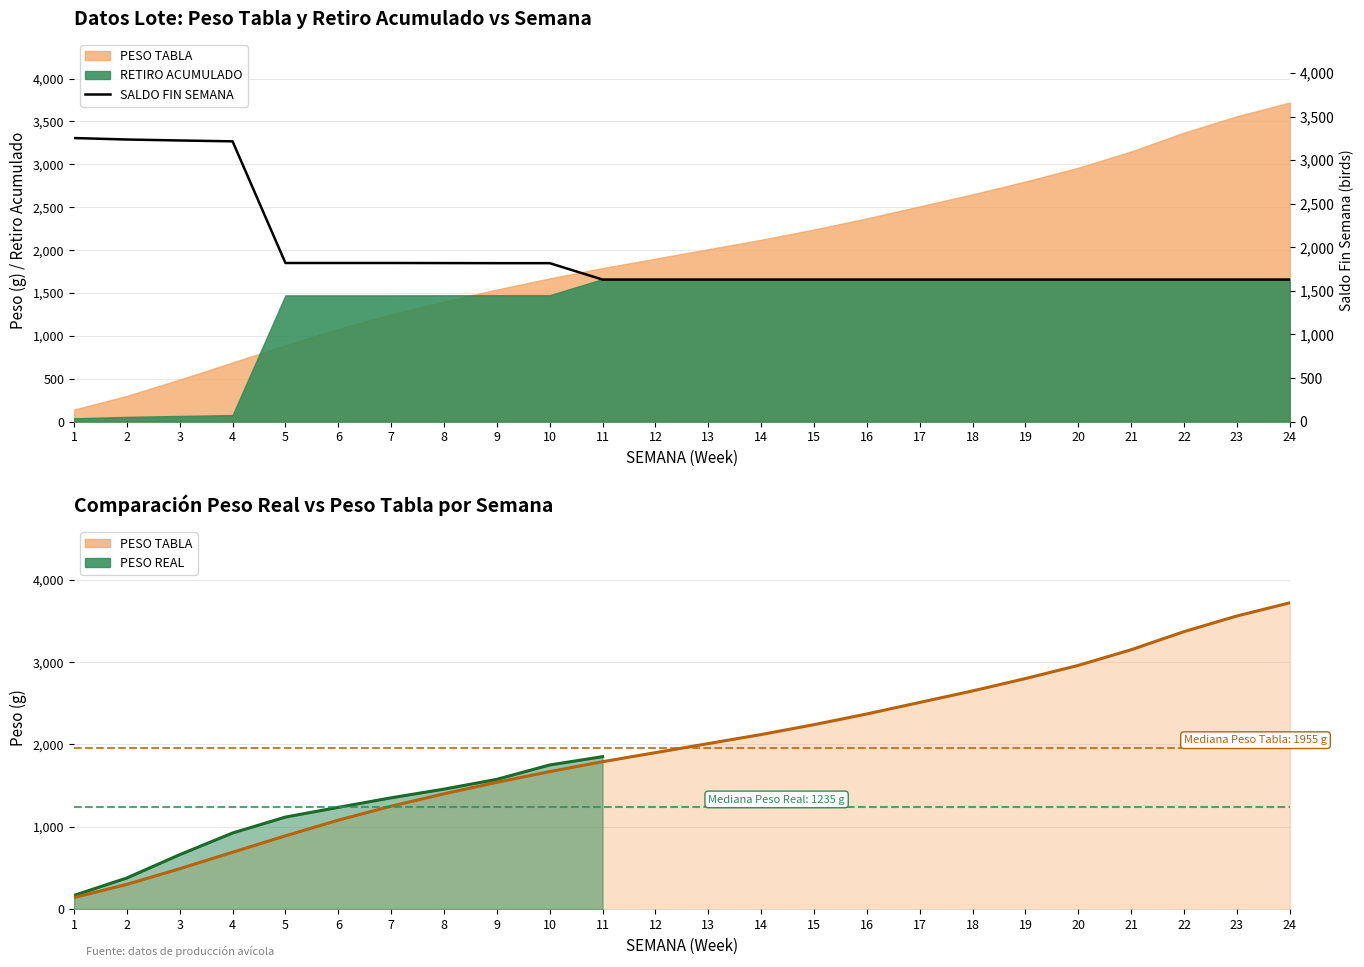

The value at 21 is 2381. True or false?

False